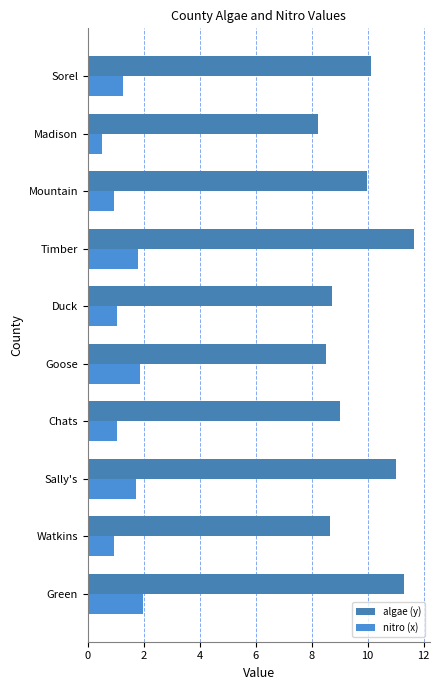

What is the minimum value for algae (y)?

8.2